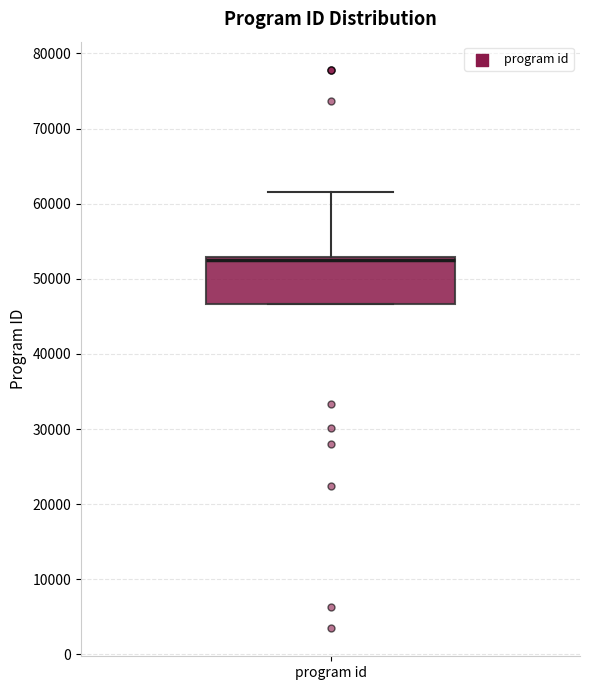

Read this box plot against the y-axis: the position of the median line, the range covered by the box, and the ends of both whiskers. The values are not printed on the chart, so give them approximately, as read against the axis.

median 53000 (just below the box's upper edge), box 47000 to 53000, whiskers 47000 to 62000